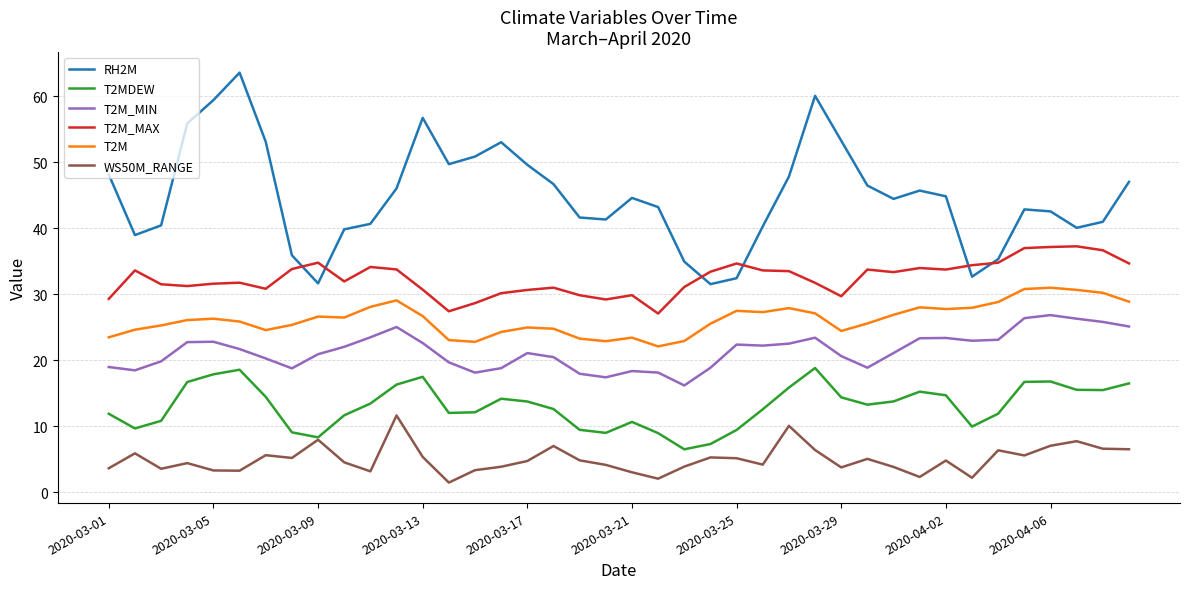

What is the maximum value shown in the chart?

63.6